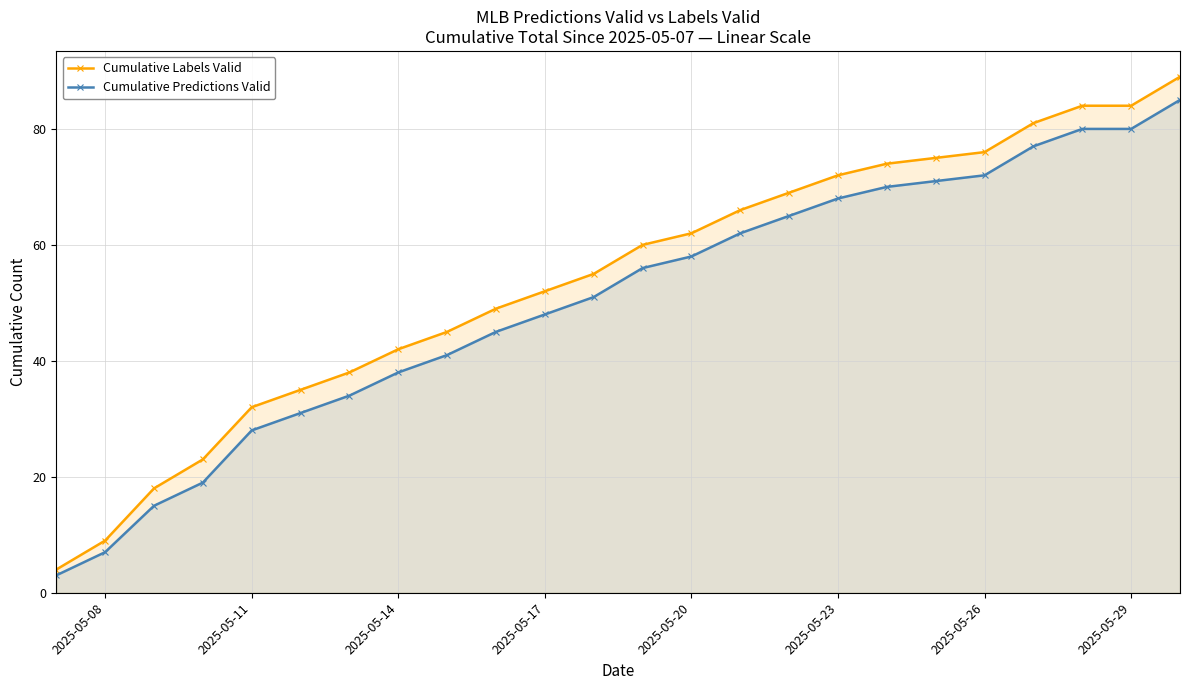

Rank the series by their maximum value, from highest to lowest.

Cumulative Labels Valid, Cumulative Predictions Valid